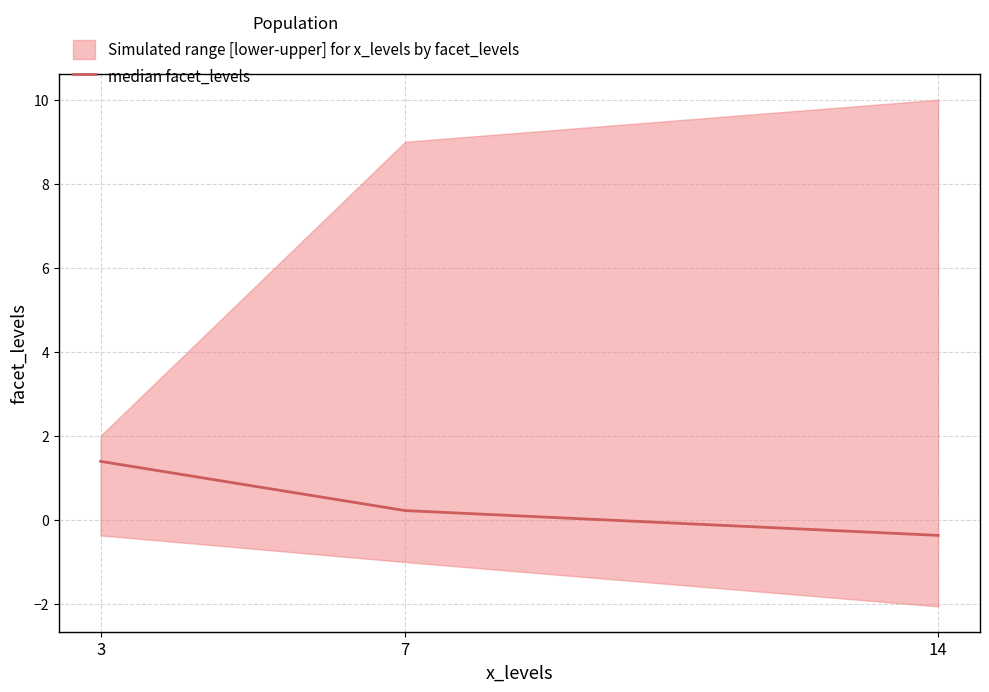

How many negative values are there?

1